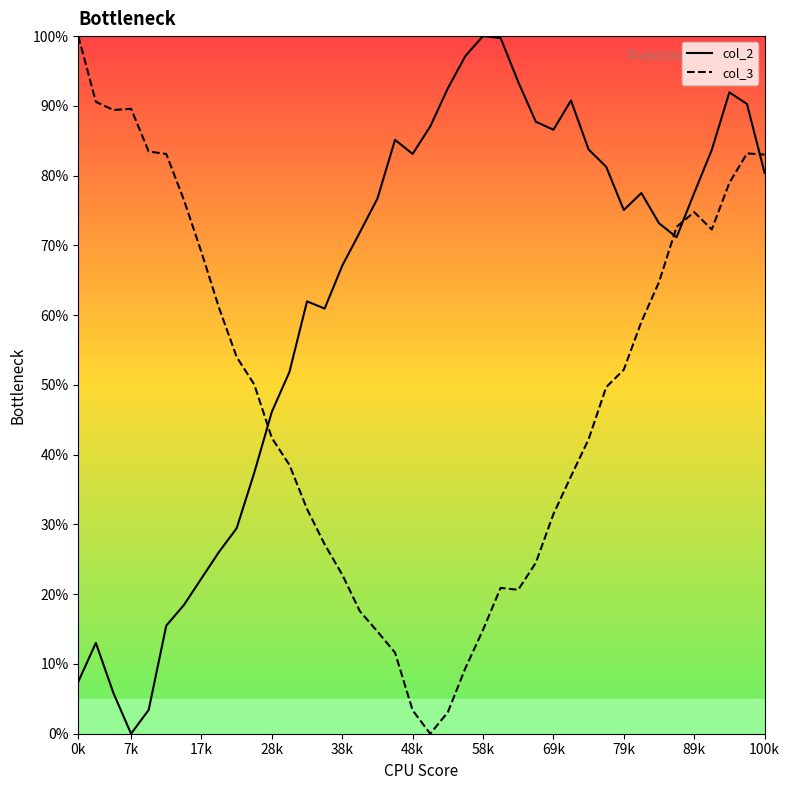

List the series in order of their overall mean, lowest first.

col_3, col_2